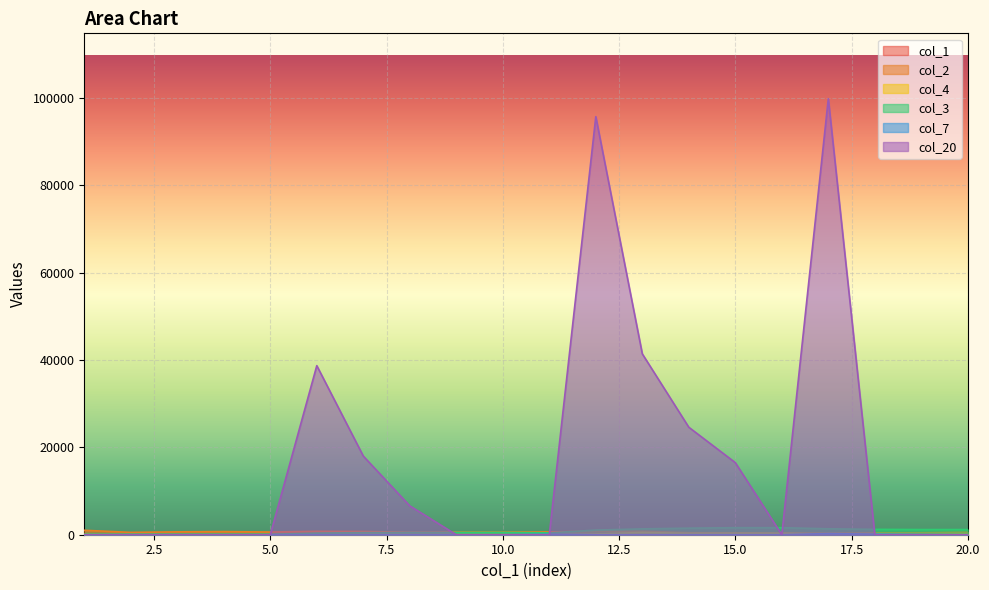

At how many categories does at least one series exceed 29754?

4